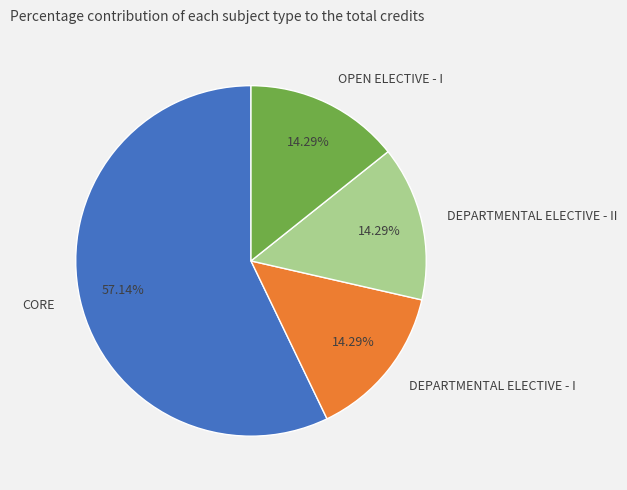

Between OPEN ELECTIVE - I and CORE, which is larger?

CORE